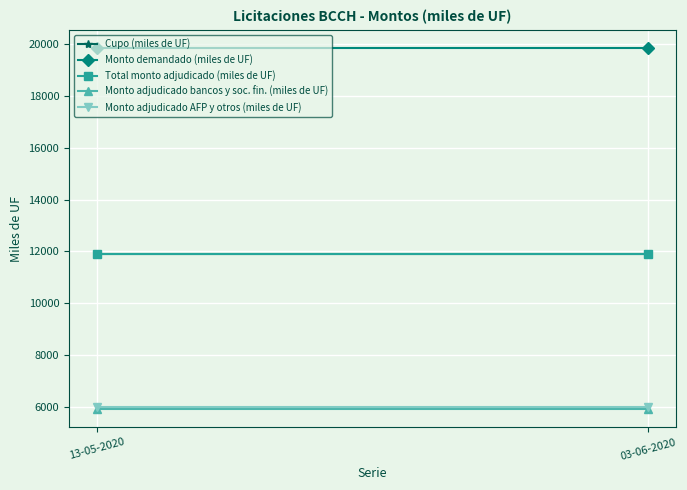

What are all the series names shown in the legend?

Cupo (miles de UF), Monto demandado (miles de UF), Total monto adjudicado (miles de UF), Monto adjudicado bancos y soc. fin. (miles de UF), Monto adjudicado AFP y otros (miles de UF)